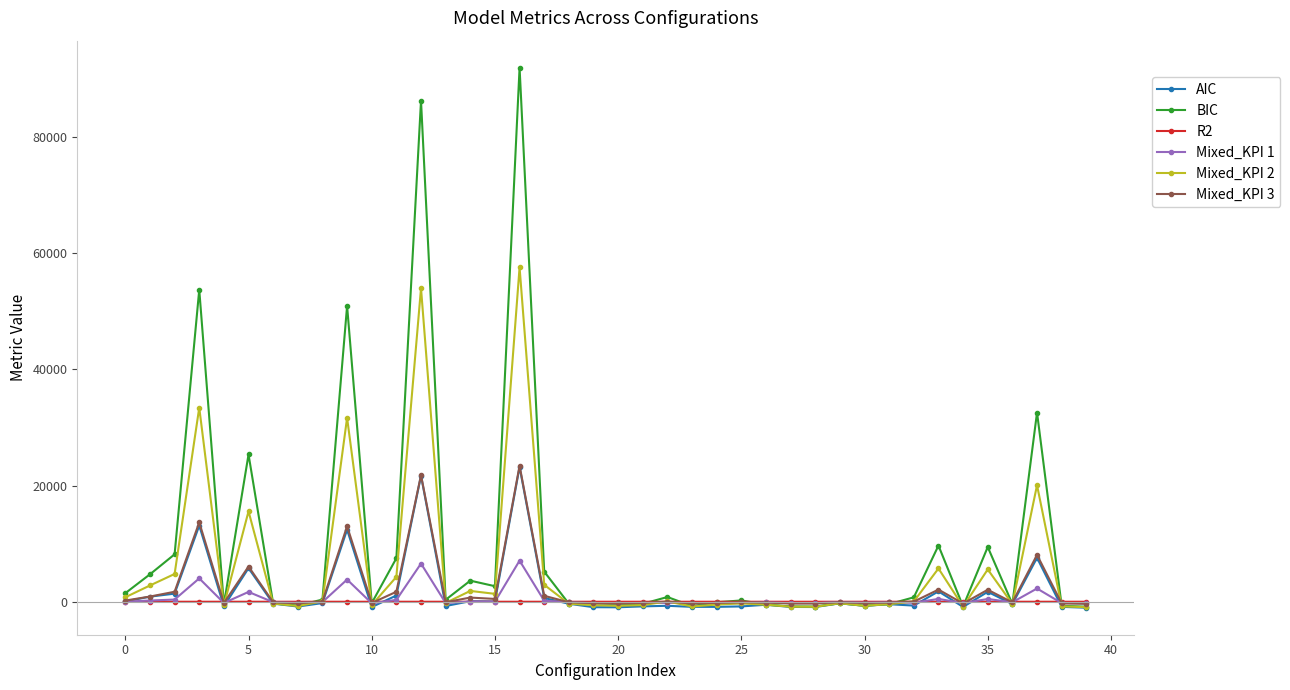

True or false: Mixed_KPI 1 has more than 2 interior local peaks.

True